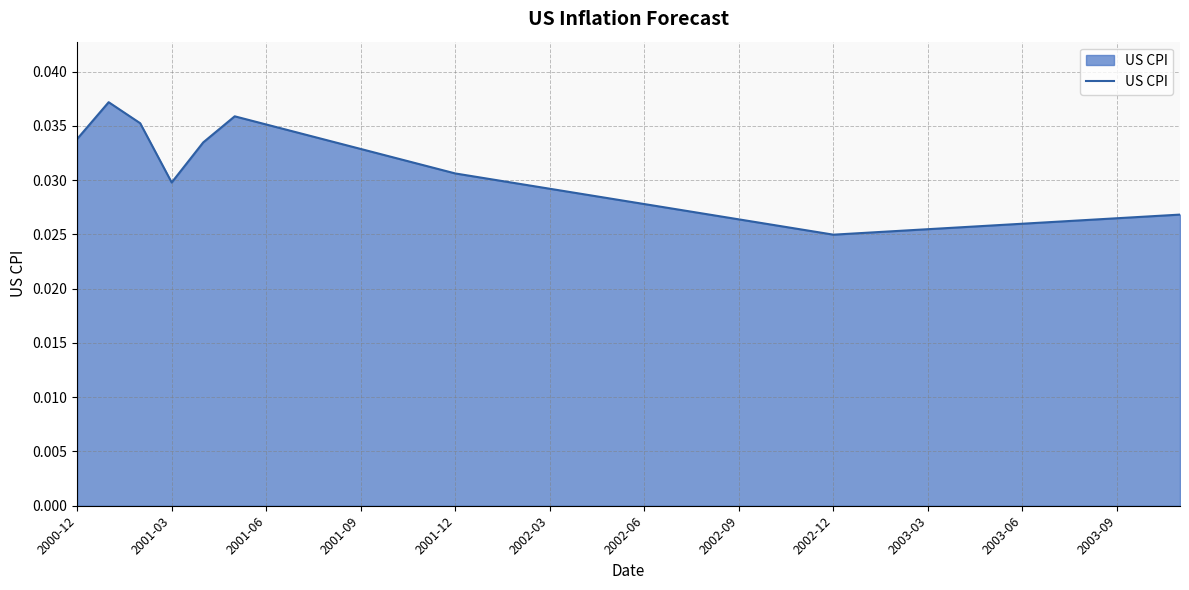

How many interior local peaks (higher than both neighbors) does the data have?

2